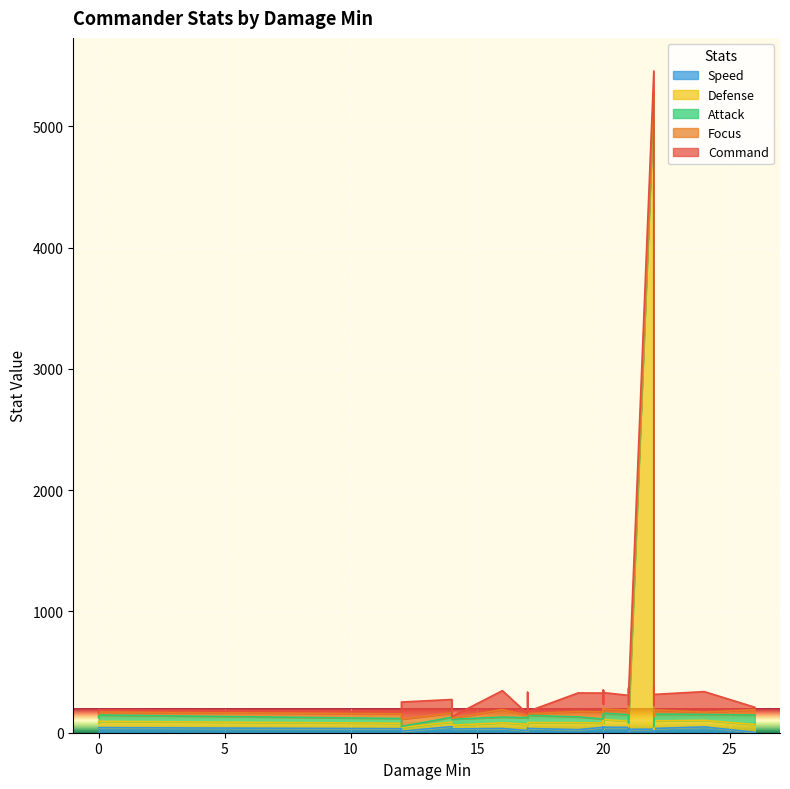

In Focus, how many points are higher than both neighbors (excluding endpoints)?

6